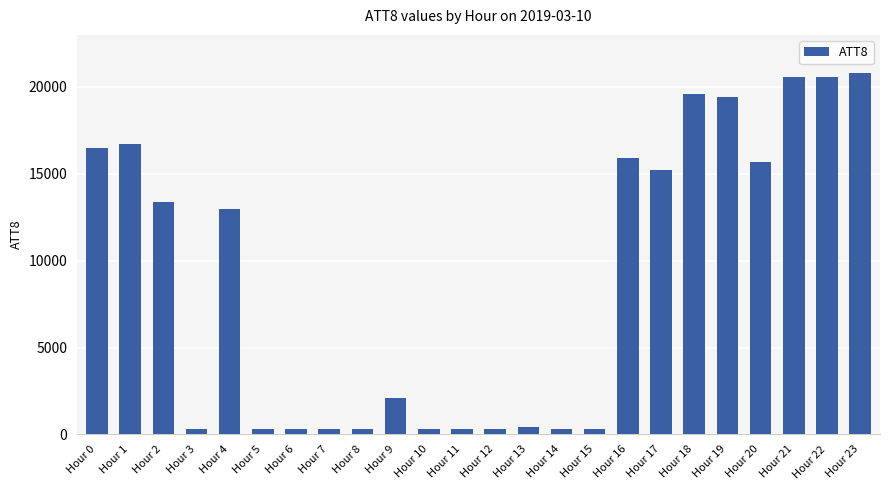

Approximately how many times larger is the value at Hour 17 compared to Hour 11?

50.7